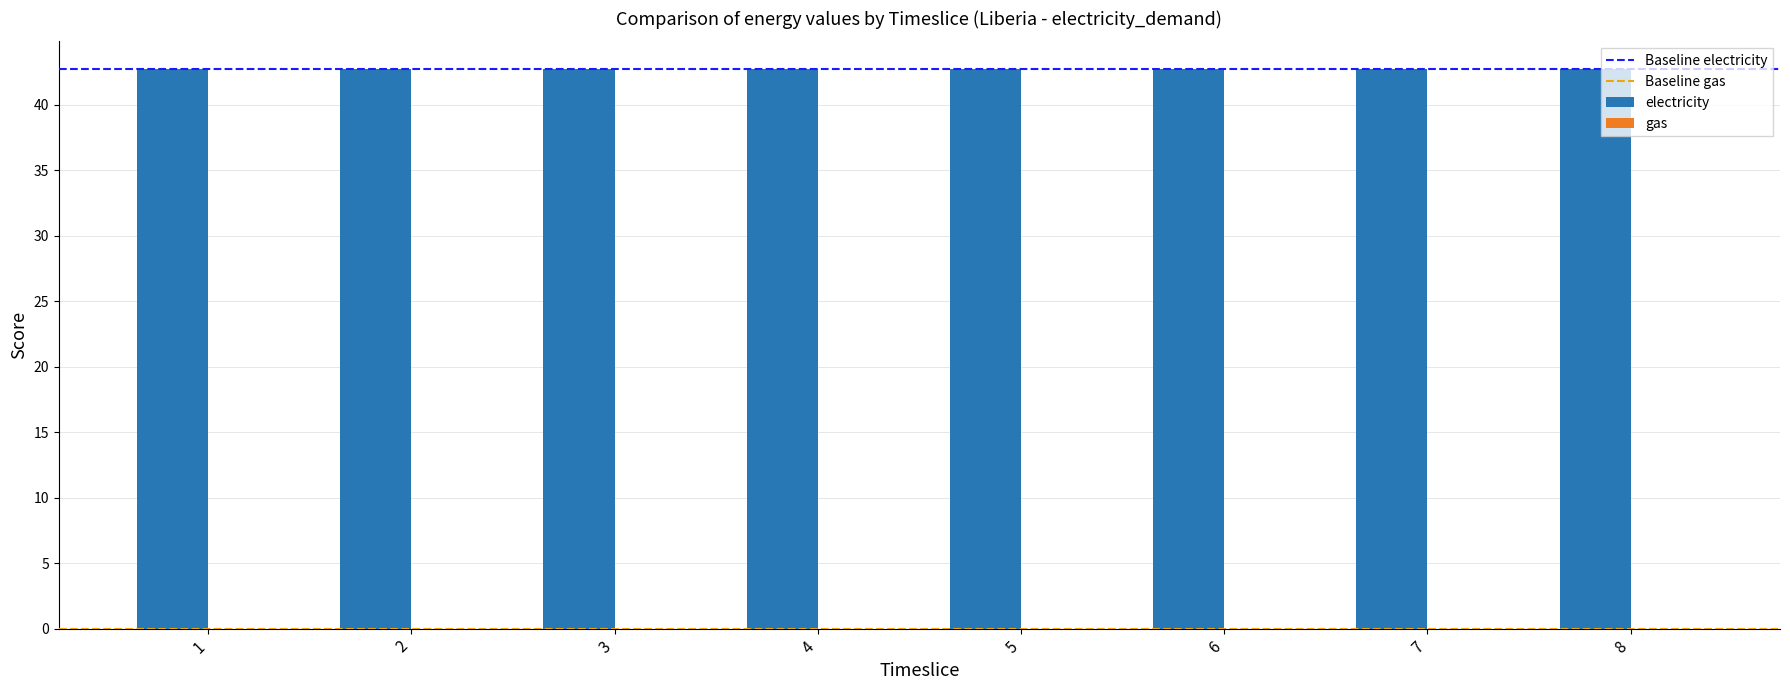

Reading left to right, transcribe all the data shown in this chart.

electricity: 42.7	42.7	42.7	42.7	42.7	42.7	42.7	42.7
gas: 0.0	0.0	0.0	0.0	0.0	0.0	0.0	0.0